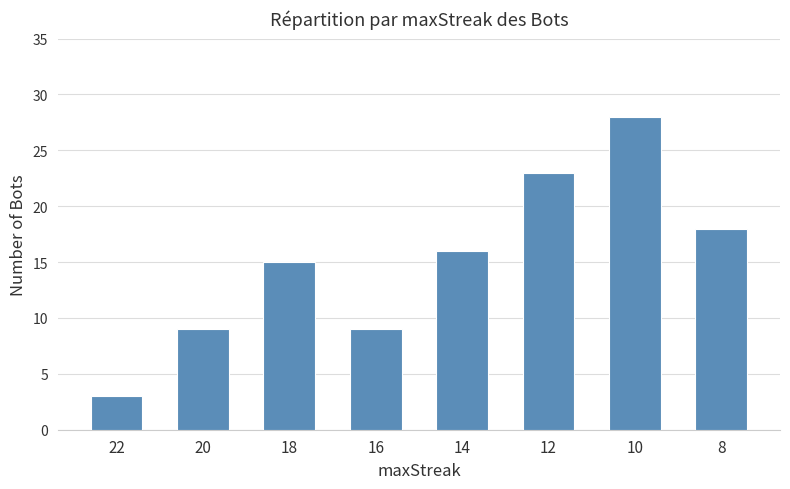

Reading left to right, transcribe all the data shown in this chart.

3	9	15	9	16	23	28	18